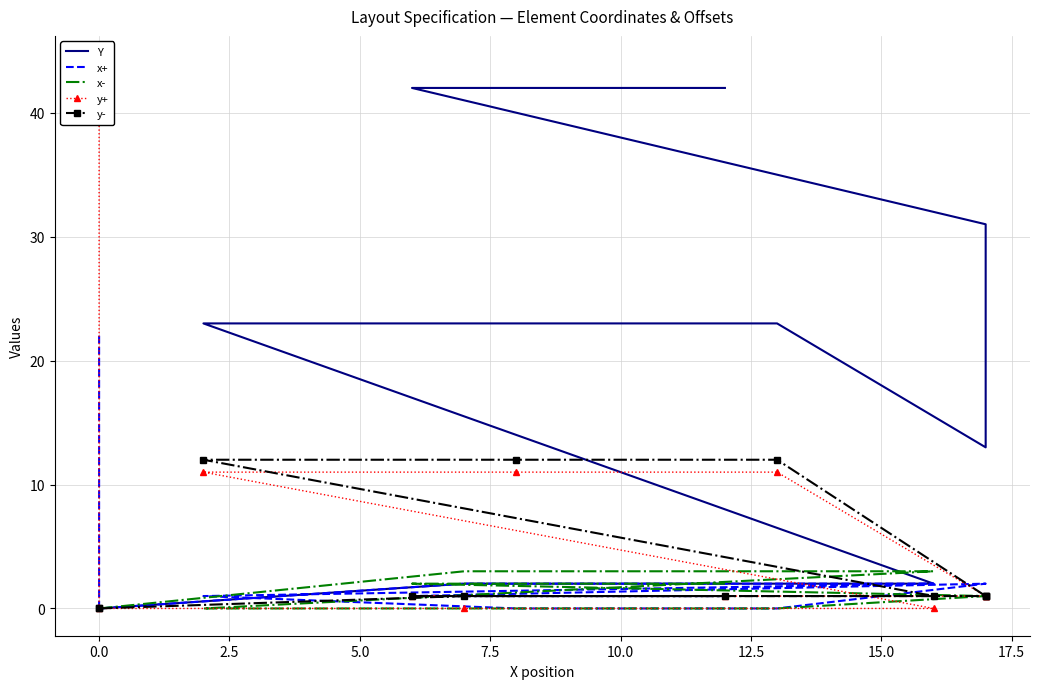

How many values in Y are above zero?

10